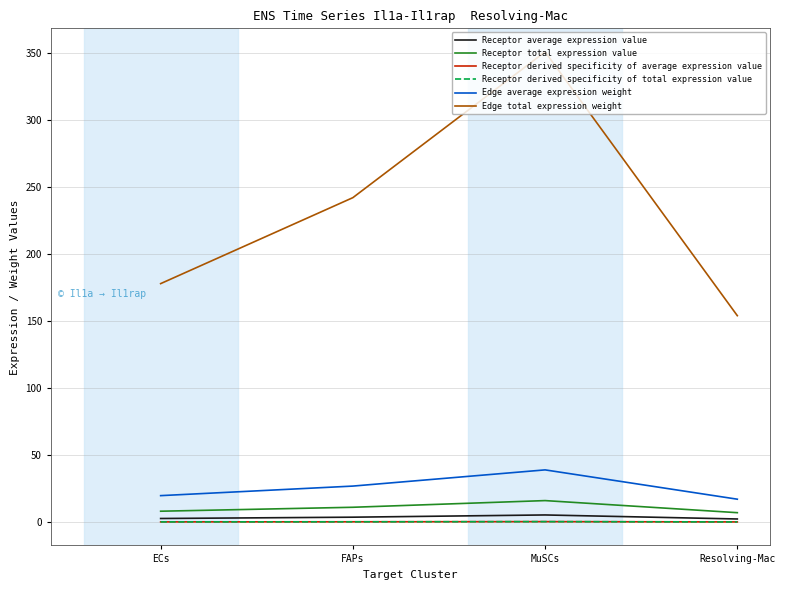

Which series has the largest total across all categories?

Edge total expression weight